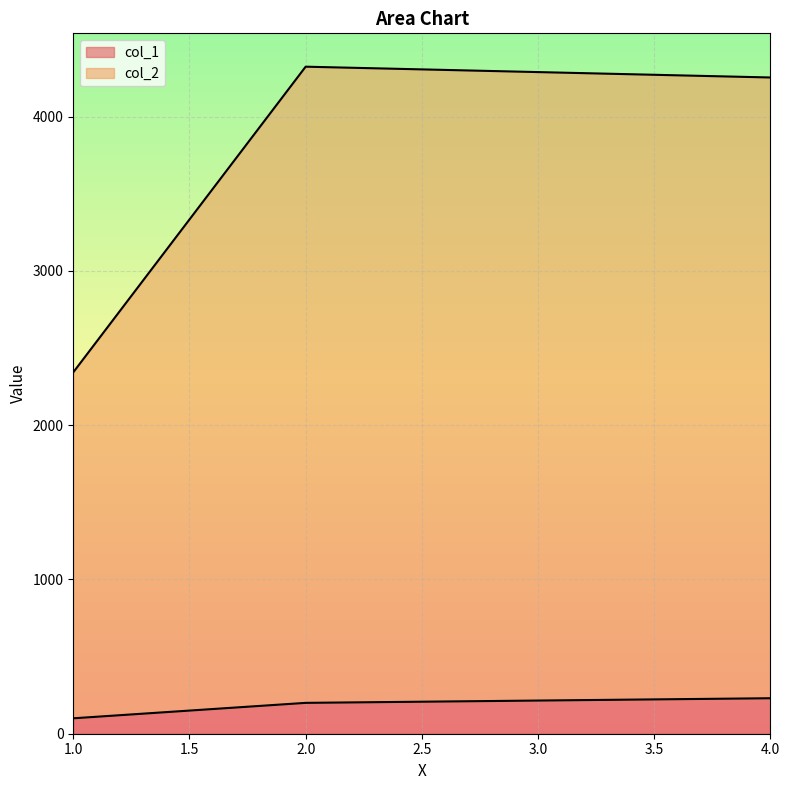

Between 1 and 2, which series saw the biggest shift?

col_2